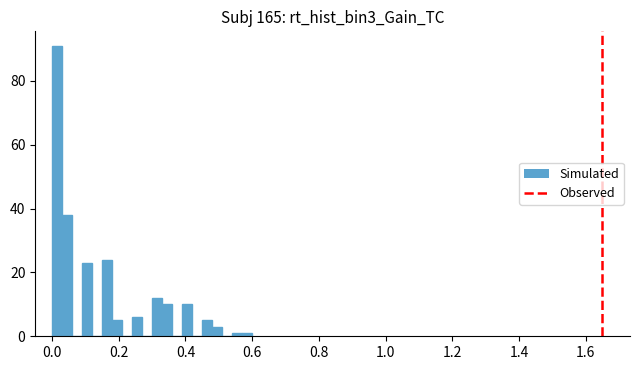

Read against the x-axis, roughly where is the centre of the tallest bar?

0.02